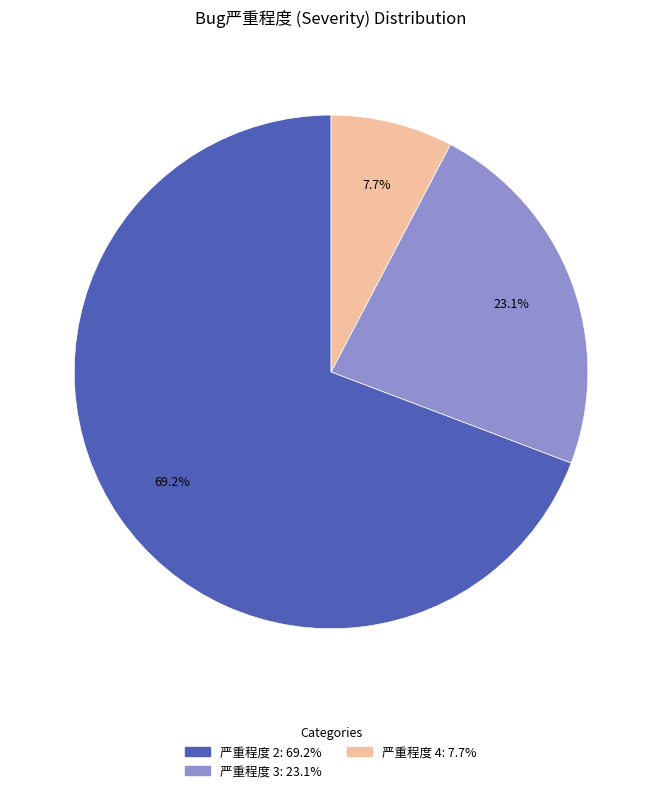

Is there any slice that represents more than half of the pie?

Yes